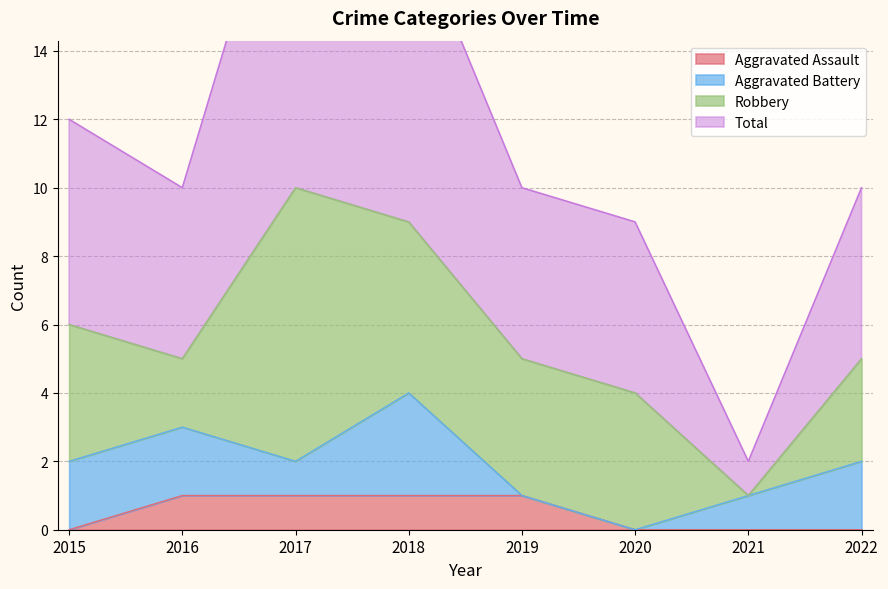

Is it true that Aggravated Assault equals -1 at 2015?

False